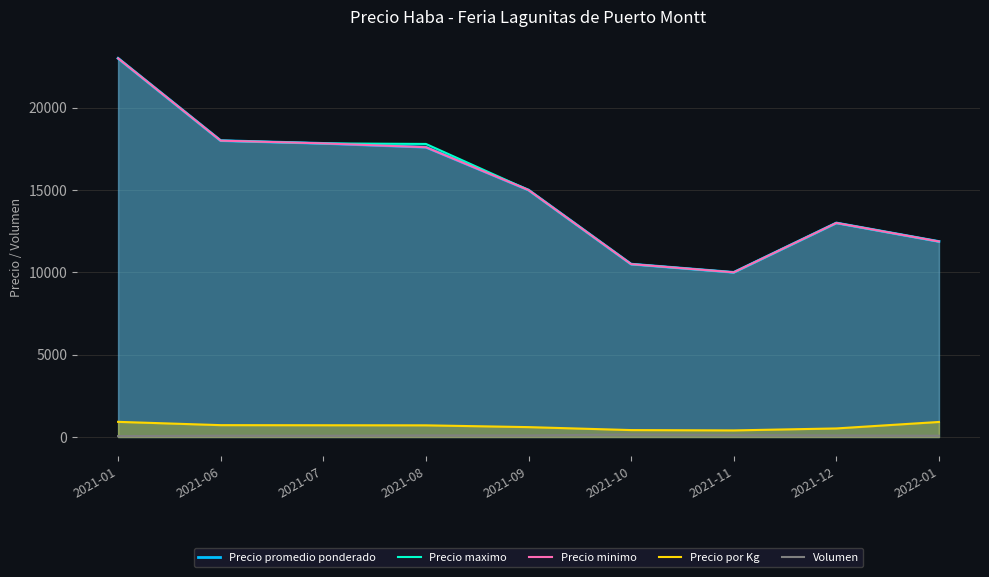

How many lines are shown in the chart?

5